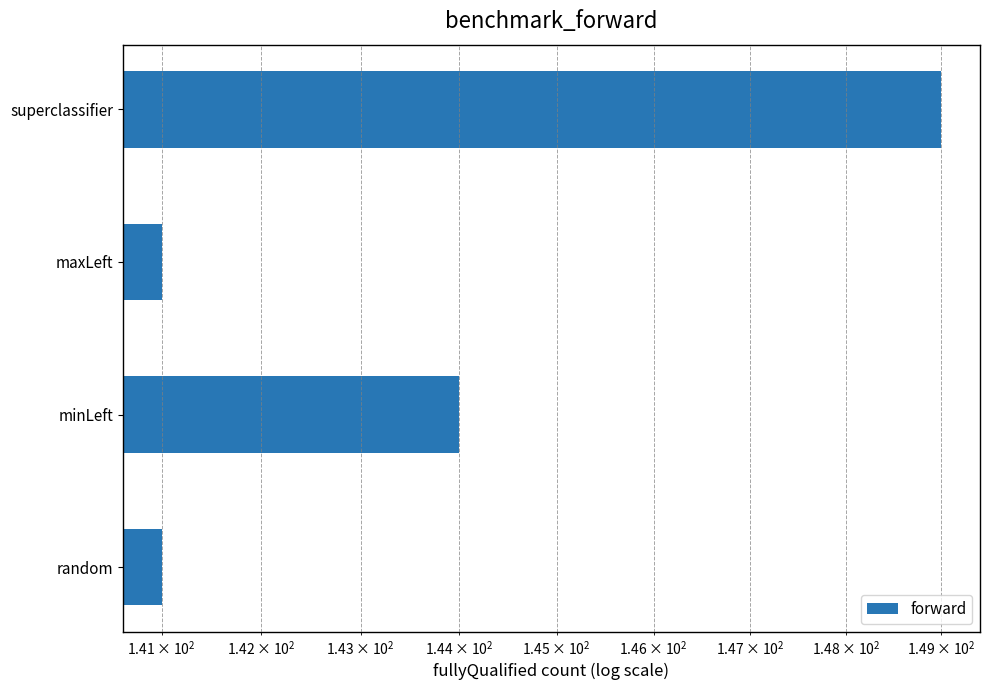

How many data points are less than 144?

2